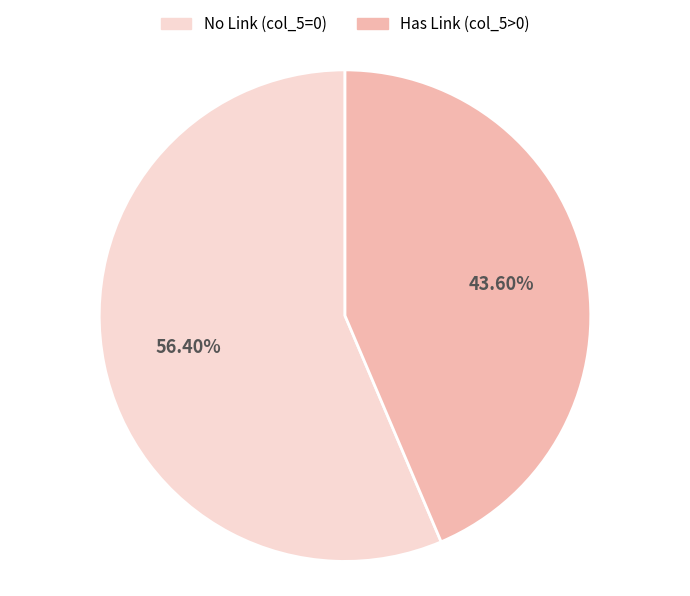

Is there a majority slice in this chart?

Yes